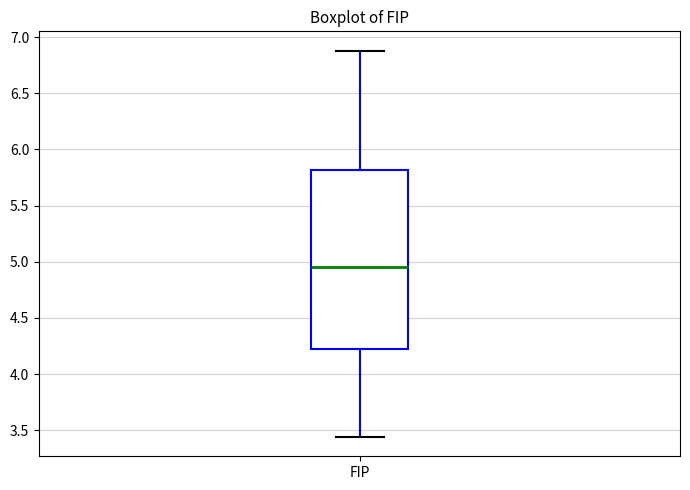

Transcribe this box plot: give where the median line is, the range the box spans, and where the two whiskers end, as read against the y-axis. The values are not printed on the chart, so give them approximately, as read against the axis.

median 4.95, box 4.25 to 5.80, whiskers 3.45 to 6.90